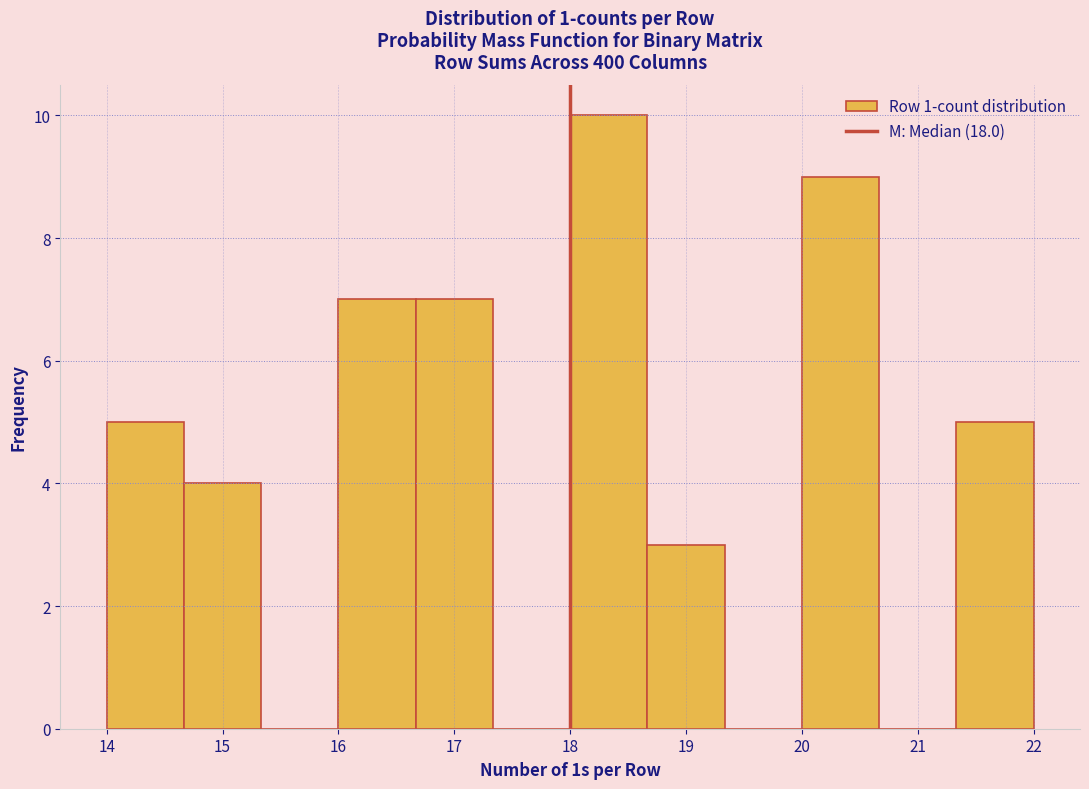

Over which range of the x-axis is the bar tallest?

18.0 to 18.7